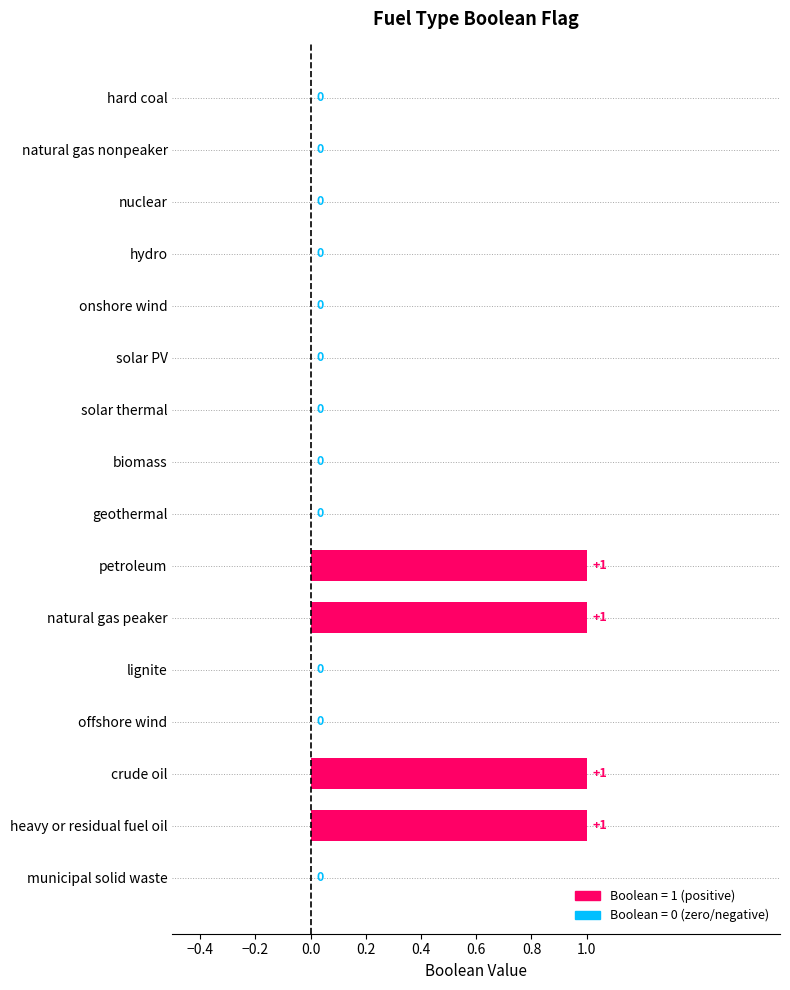

How many series are shown in this chart?

1